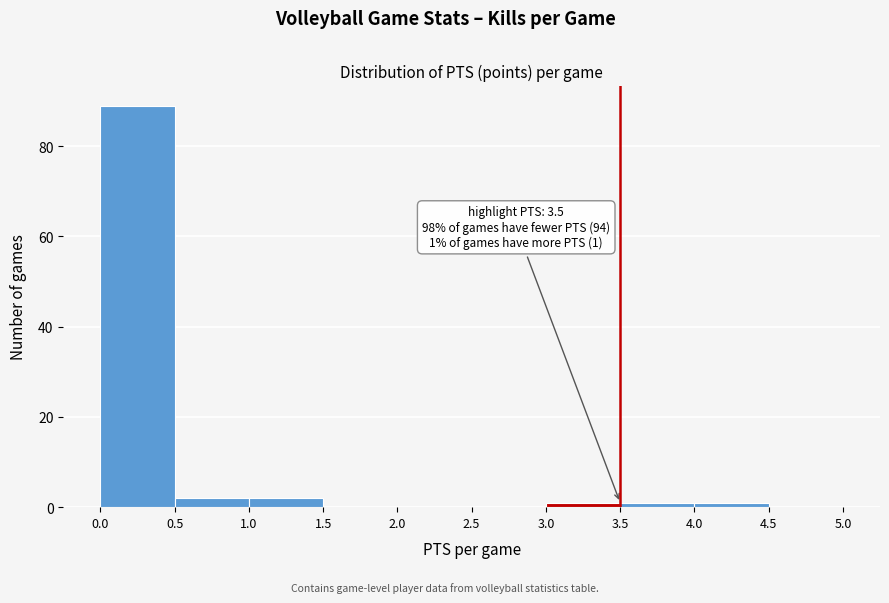

Which range on the x-axis has the tallest bar?

0.0 to 0.5